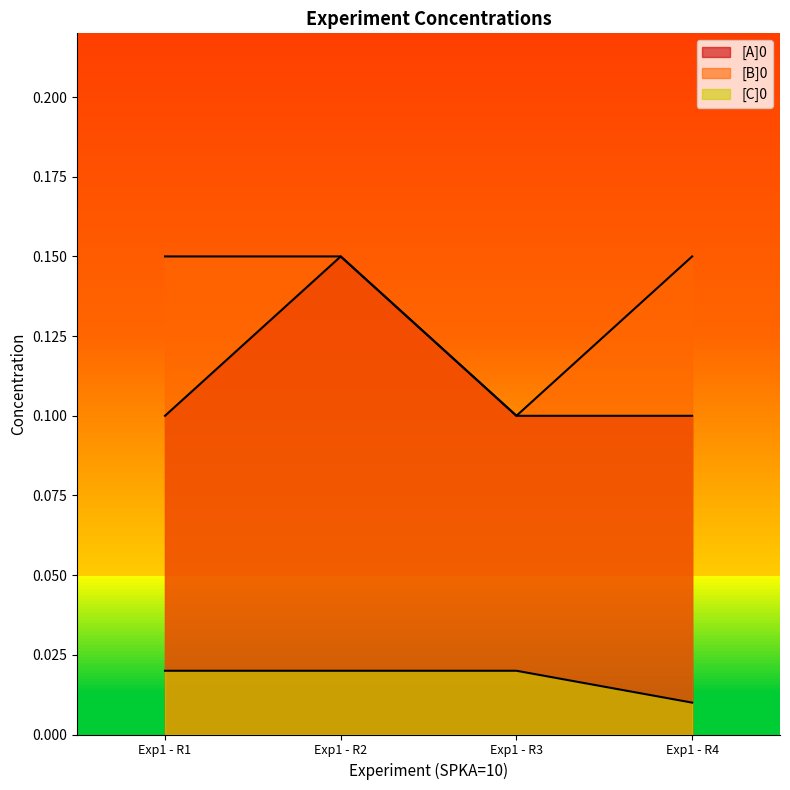

Reading right to left, what are all the values shown in this chart?

[A]0: Exp1 - R4=0.1	Exp1 - R3=0.1	Exp1 - R2=0.1	Exp1 - R1=0.1
[B]0: Exp1 - R4=0.1	Exp1 - R3=0.1	Exp1 - R2=0.1	Exp1 - R1=0.1
[C]0: Exp1 - R4=0.0	Exp1 - R3=0.0	Exp1 - R2=0.0	Exp1 - R1=0.0